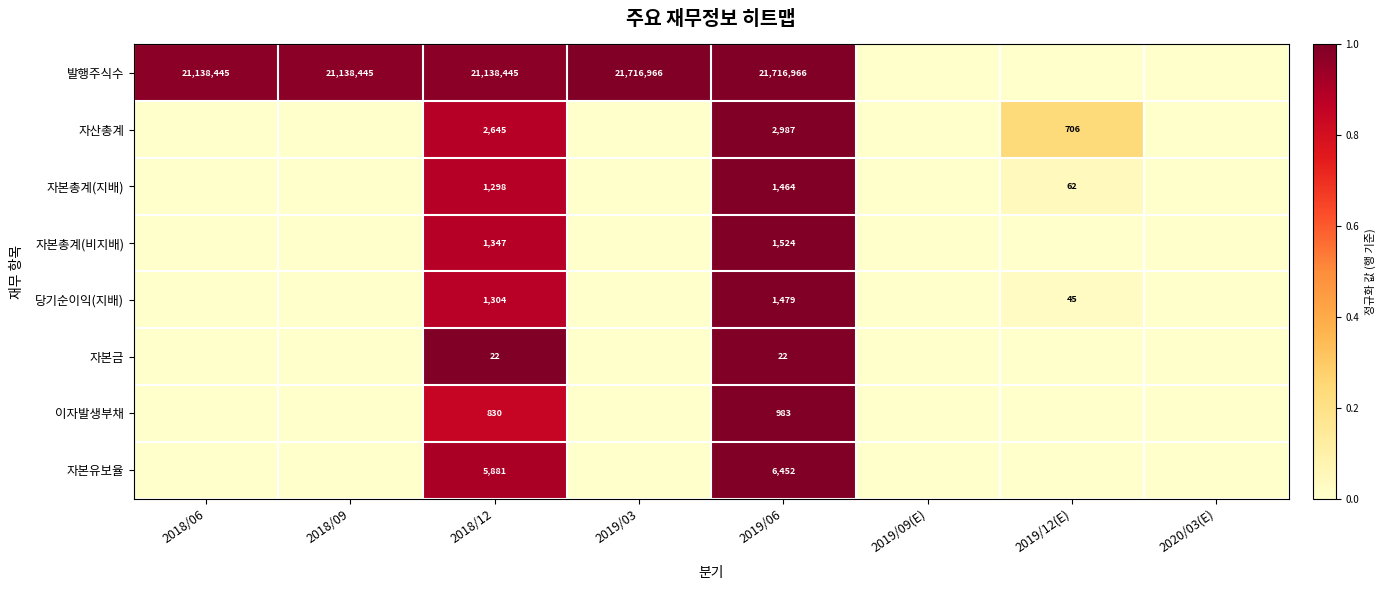

The 발행주식수 series shows 21716966 at 2019/06. True or false?

True